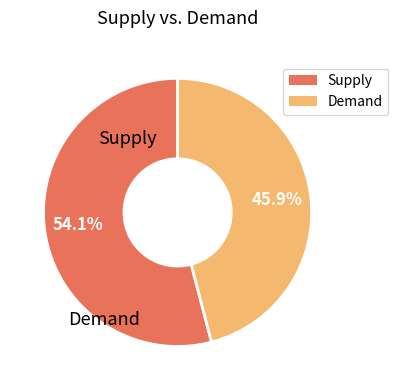

Does any single category account for the majority?

Yes